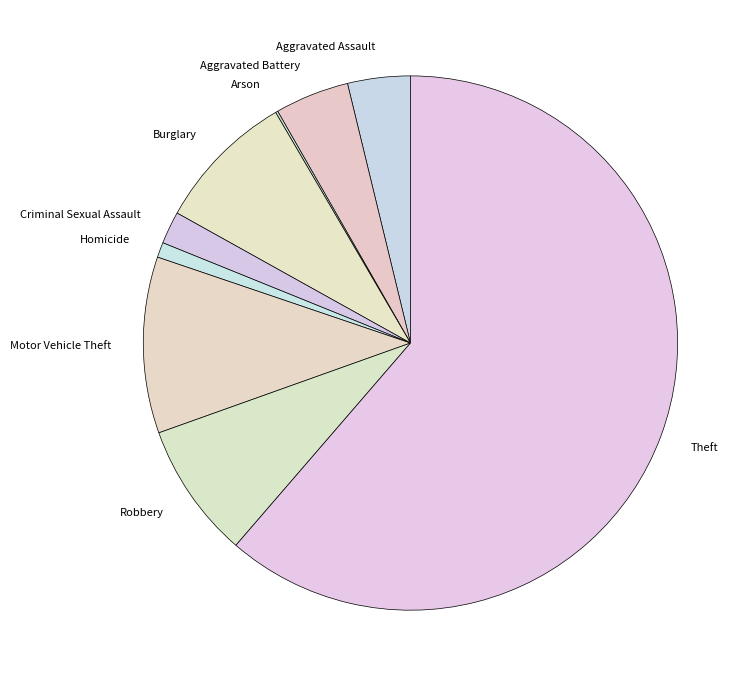

Is the sum of Aggravated Assault and Burglary greater than half?

No